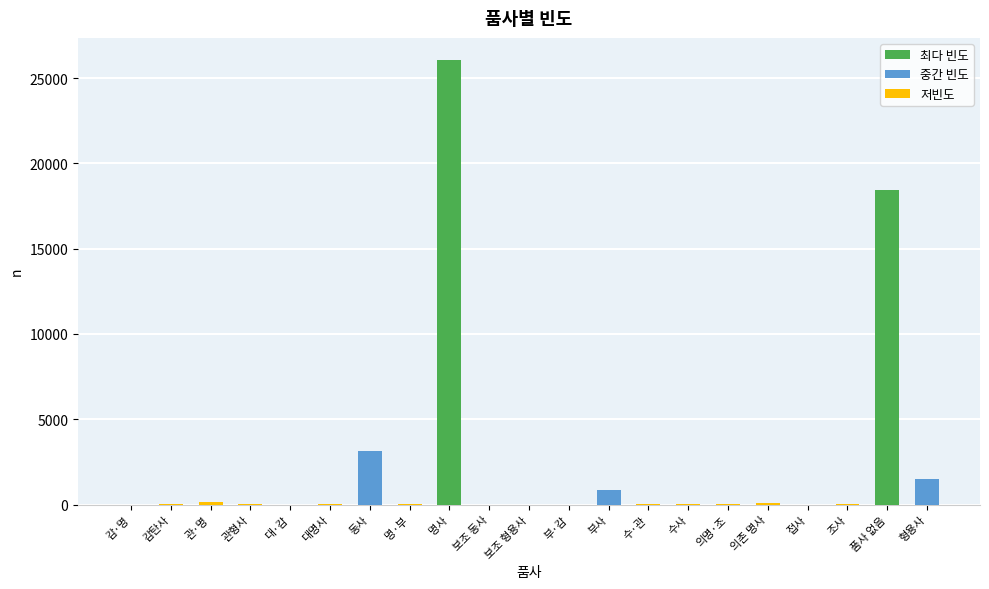

How many categories are shown in the chart?

21